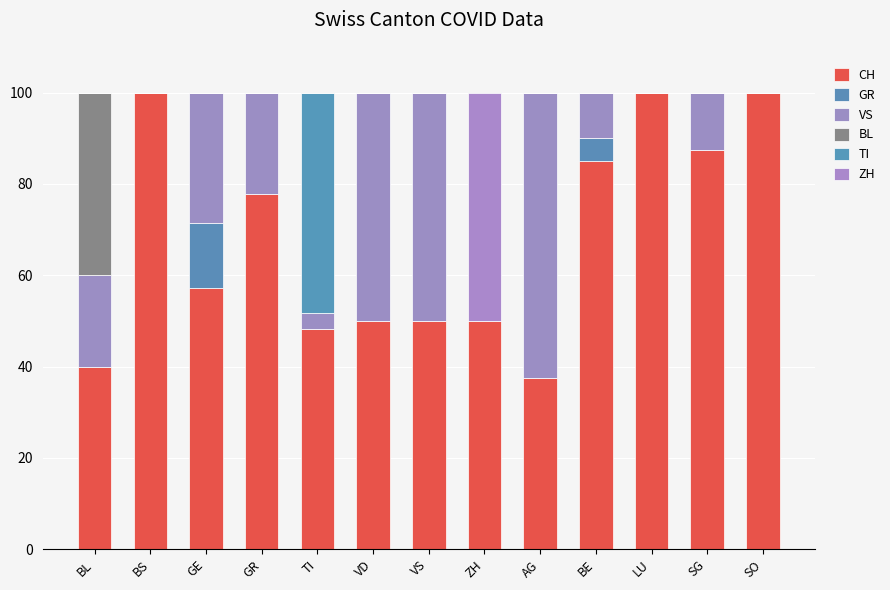

What is the label of the 3rd bar from the left?

GE